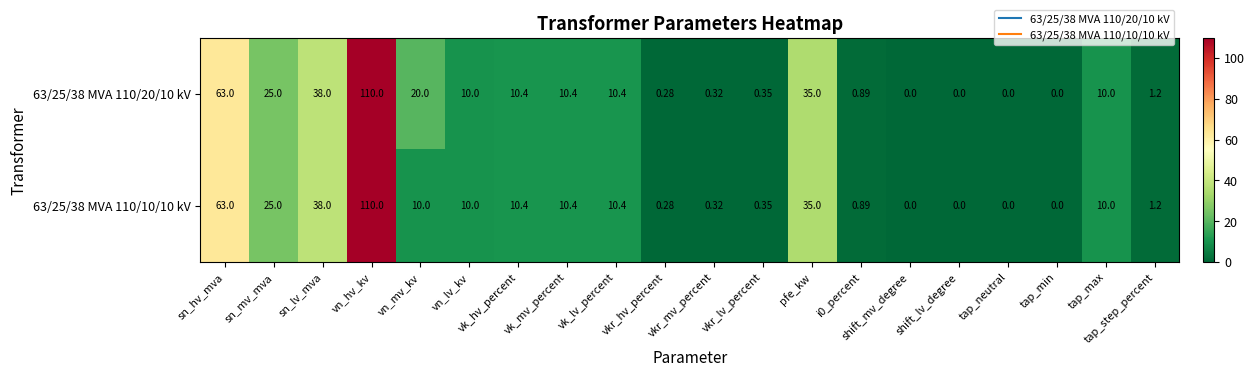

Where does the 63/25/38 MVA 110/20/10 kV series first go above 10?

sn_hv_mva